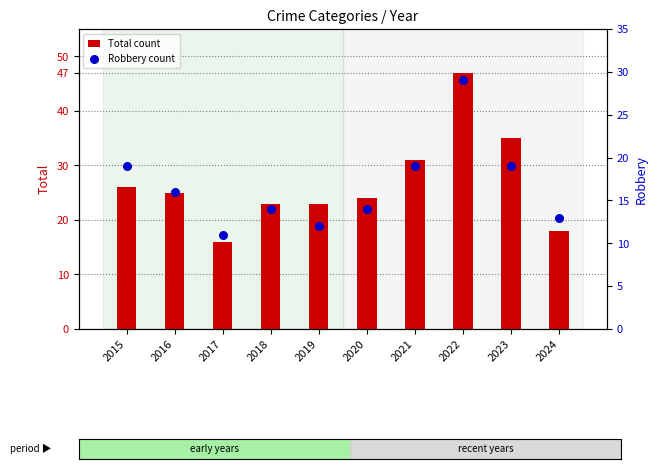

Which series contains the highest Y value?

Total count